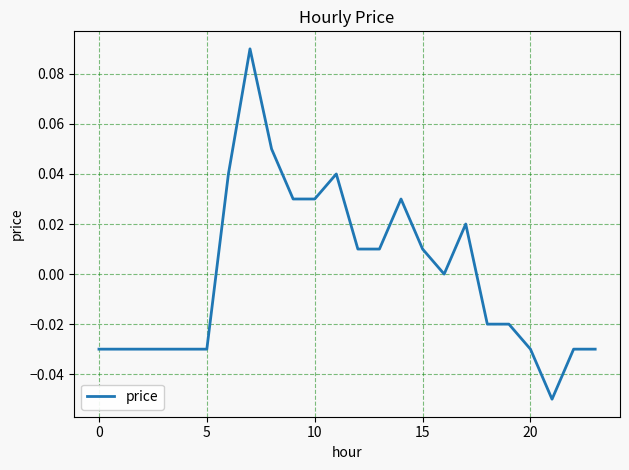

Reading left to right, extract all data points from this chart.

-0.0	-0.0	-0.0	-0.0	-0.0	-0.0	0.0	0.1	0.1	0.0	0.0	0.0	0.0	0.0	0.0	0.0	0.0	0.0	-0.0	-0.0	-0.0	-0.1	-0.0	-0.0